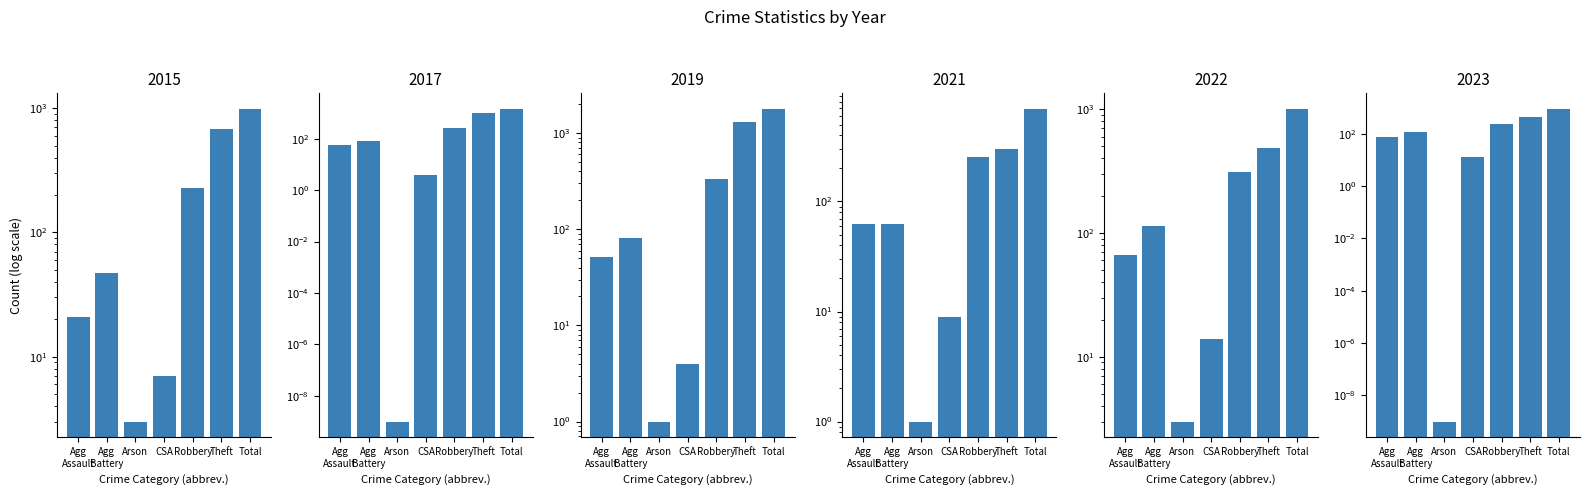

Which label corresponds to the smallest value in the chart?

Arson